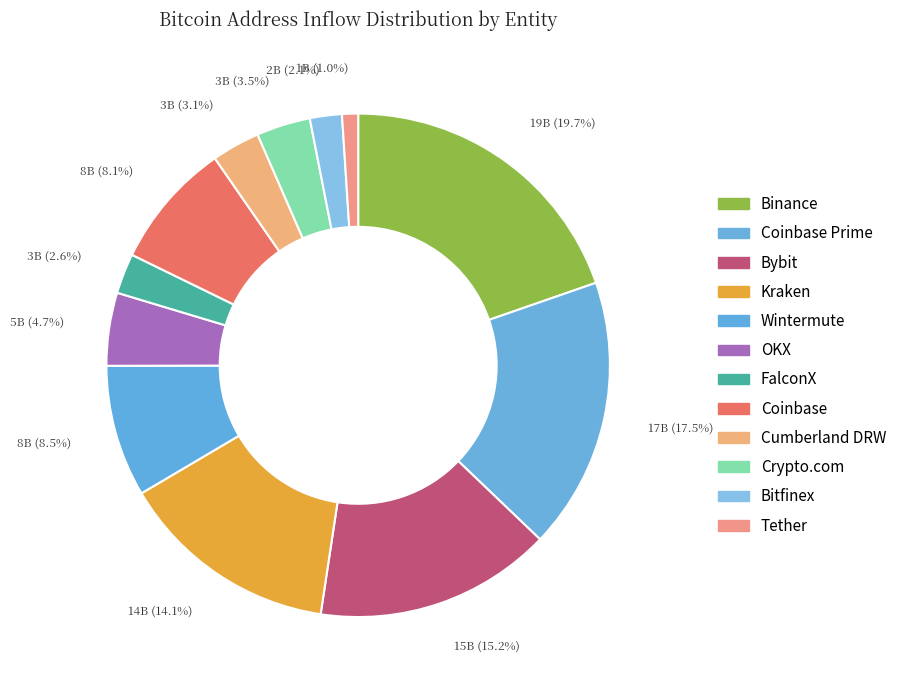

Count the number of slices in the pie.

12